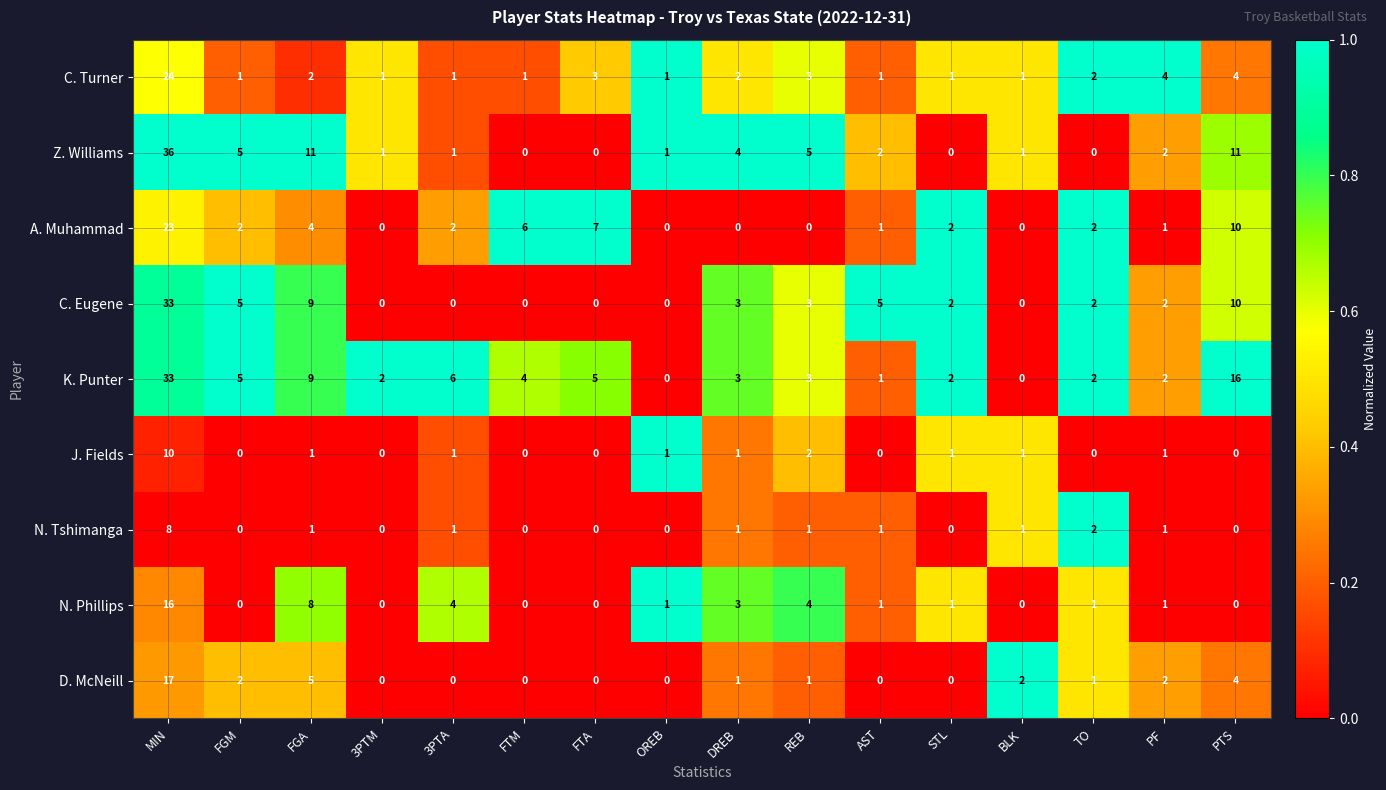

At which label is K. Punter closest to 16?

PTS